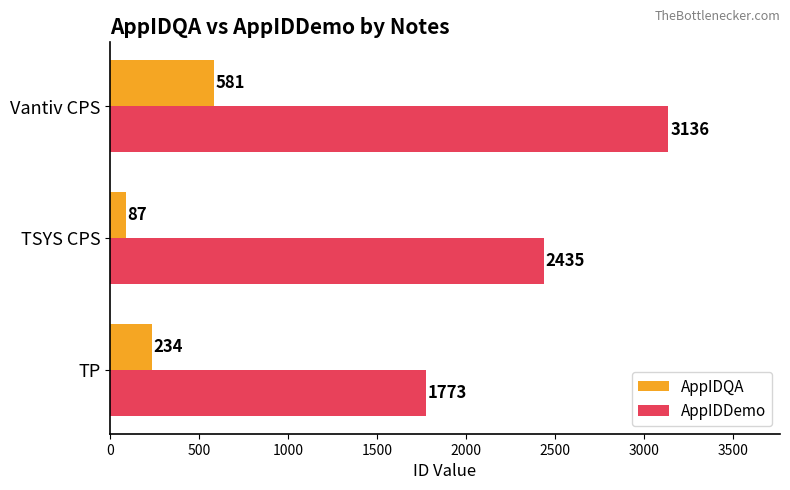

The value of AppIDQA at TP is 234. True or false?

True